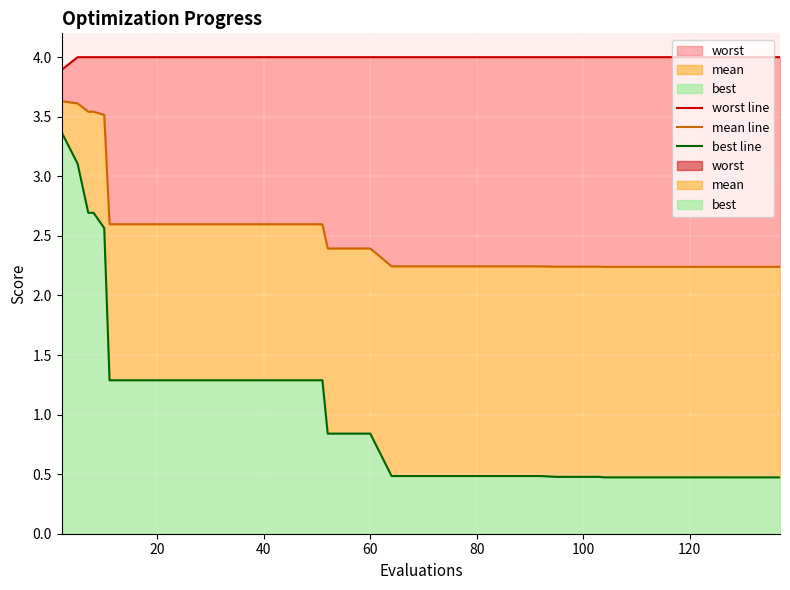

How many distinct data groups are displayed?

3